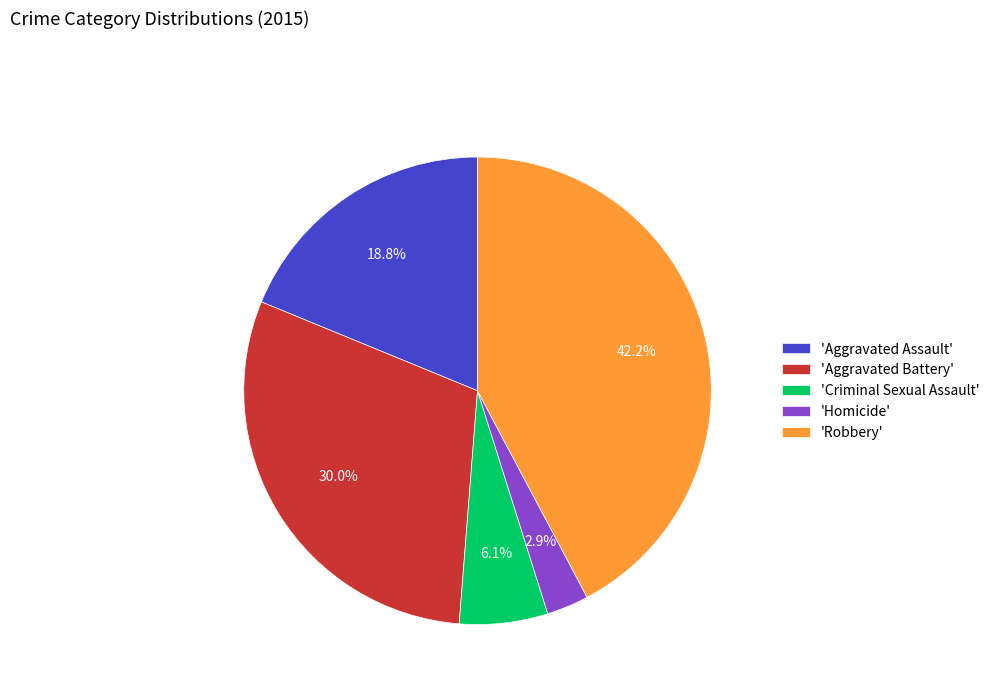

How many slices are in this pie chart?

5